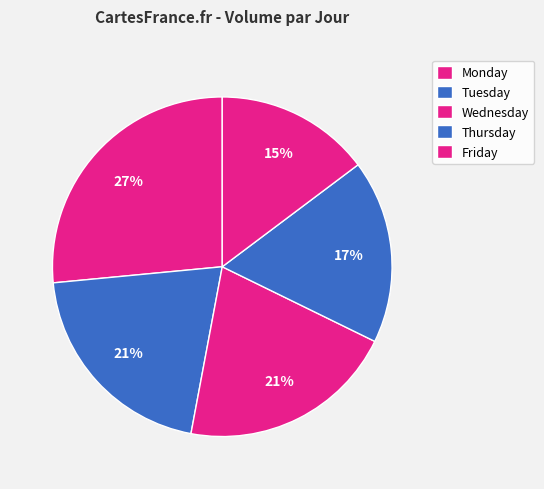

Is there a majority slice in this chart?

No